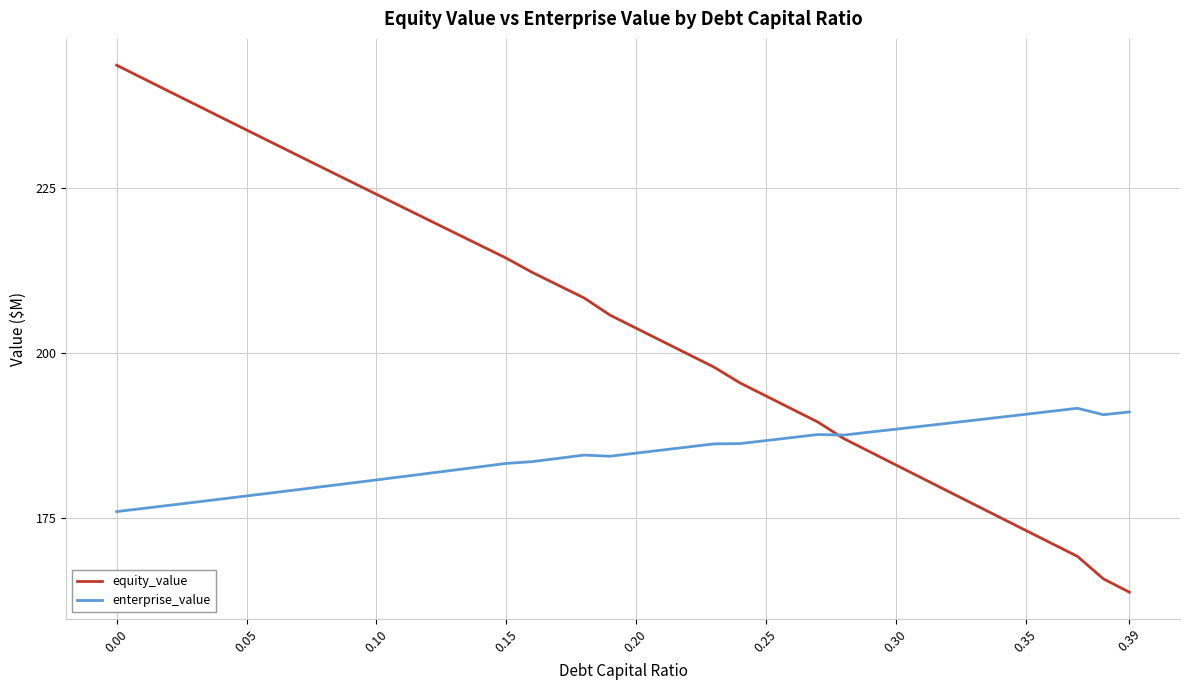

What is the average value of the equity_value series?

204.6